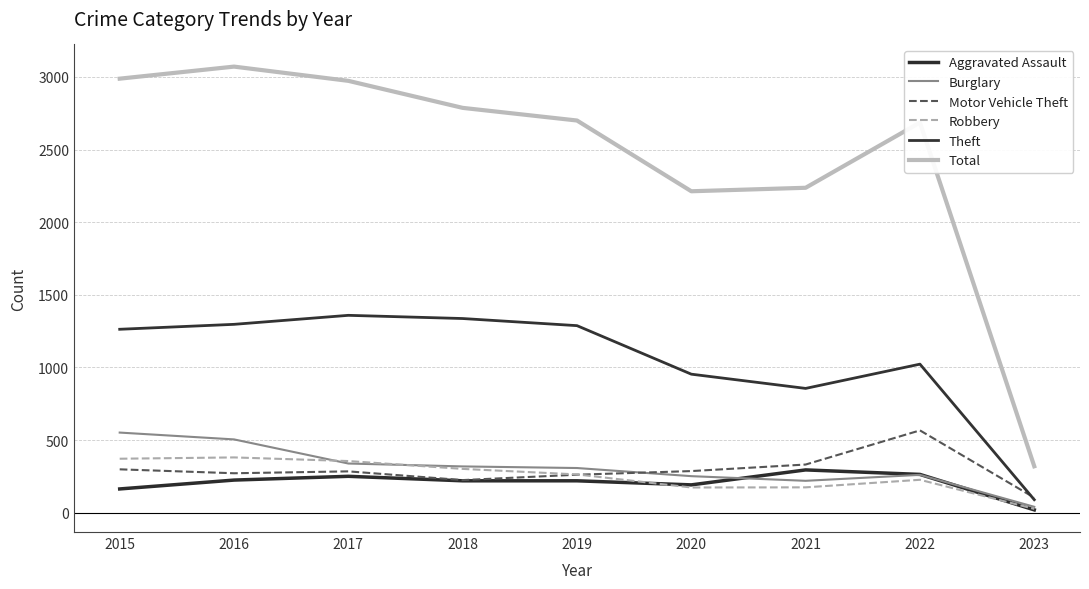

Is this an area chart (filled region under the line)?

No